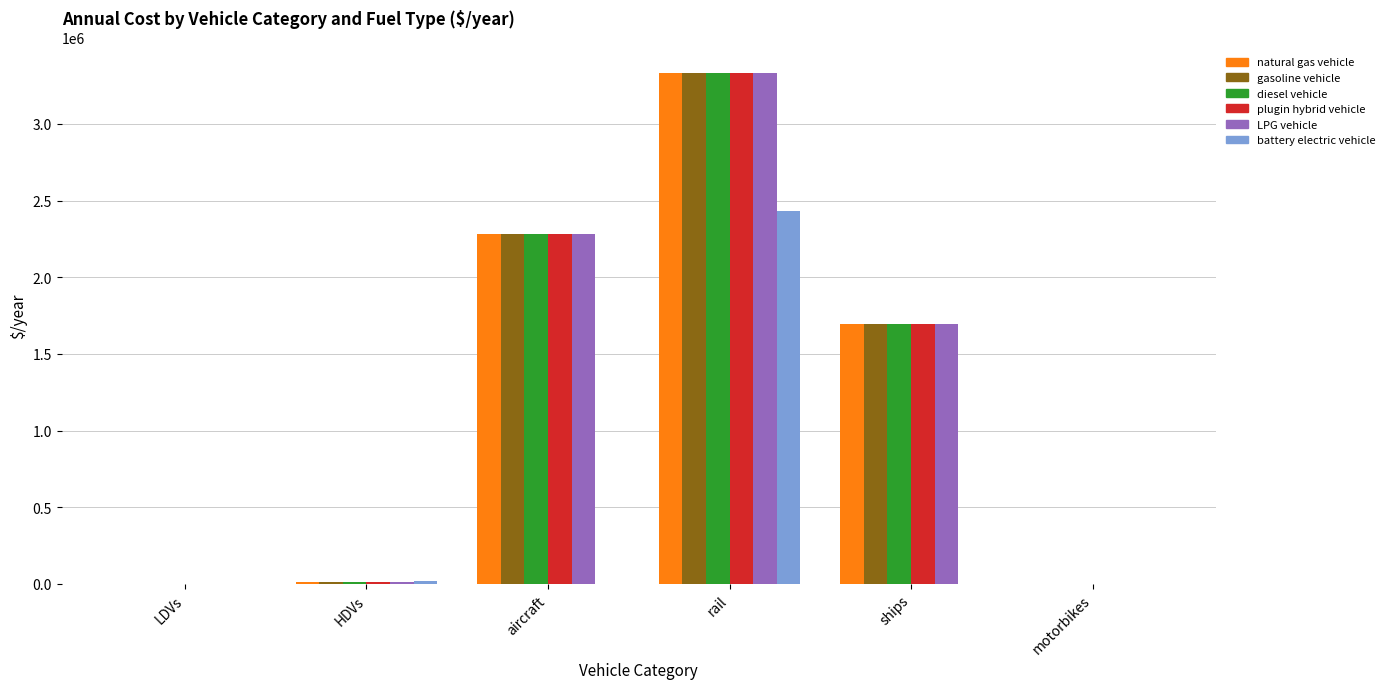

Where is gasoline vehicle nearest to the value 1666059?

ships